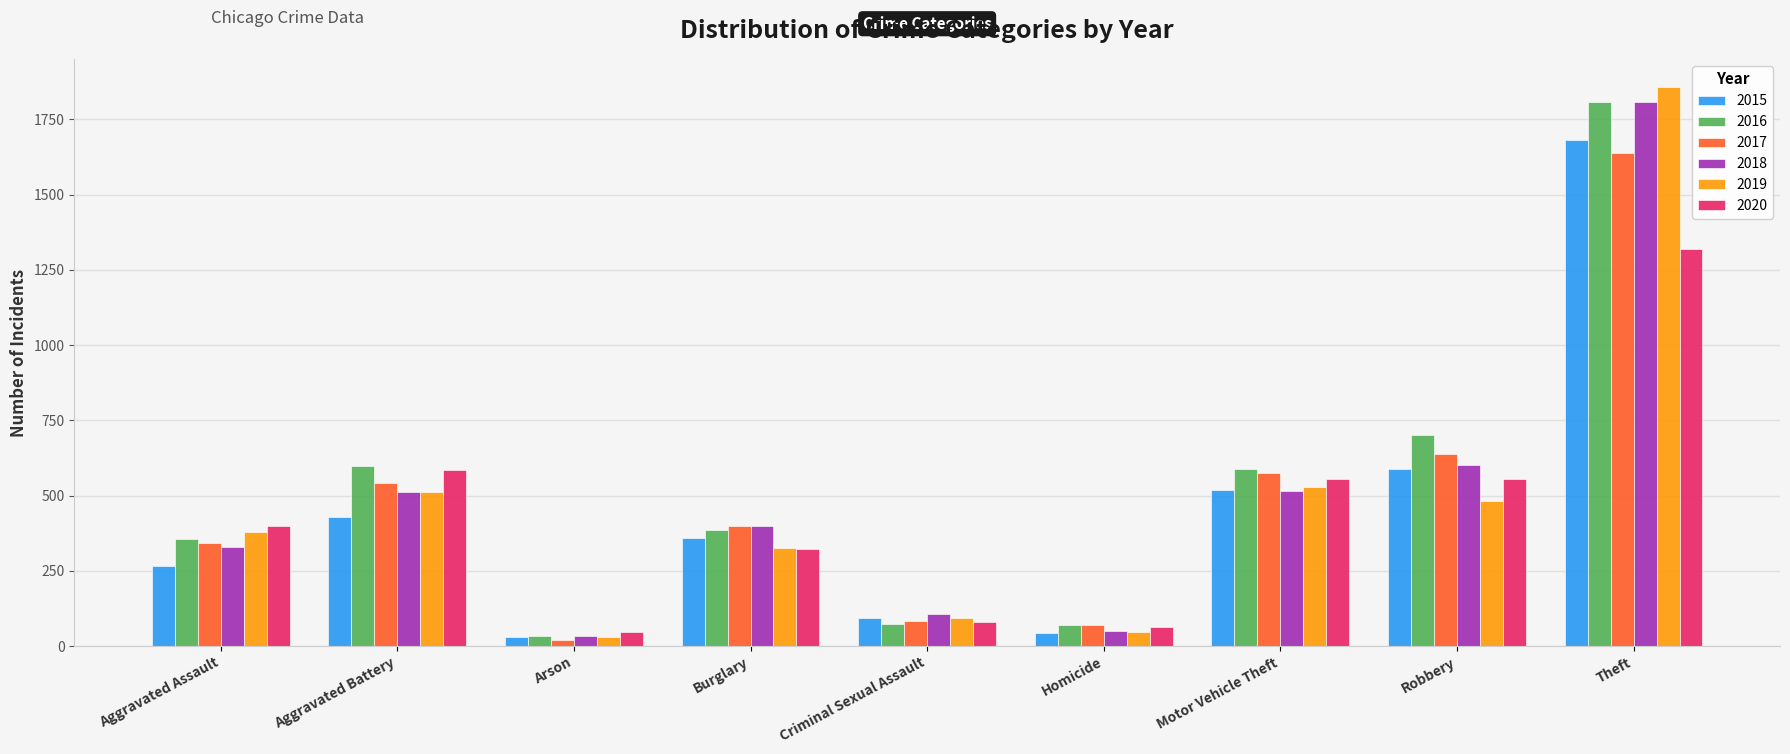

What is the difference between the maximum and minimum values in the 2017 series?

1619